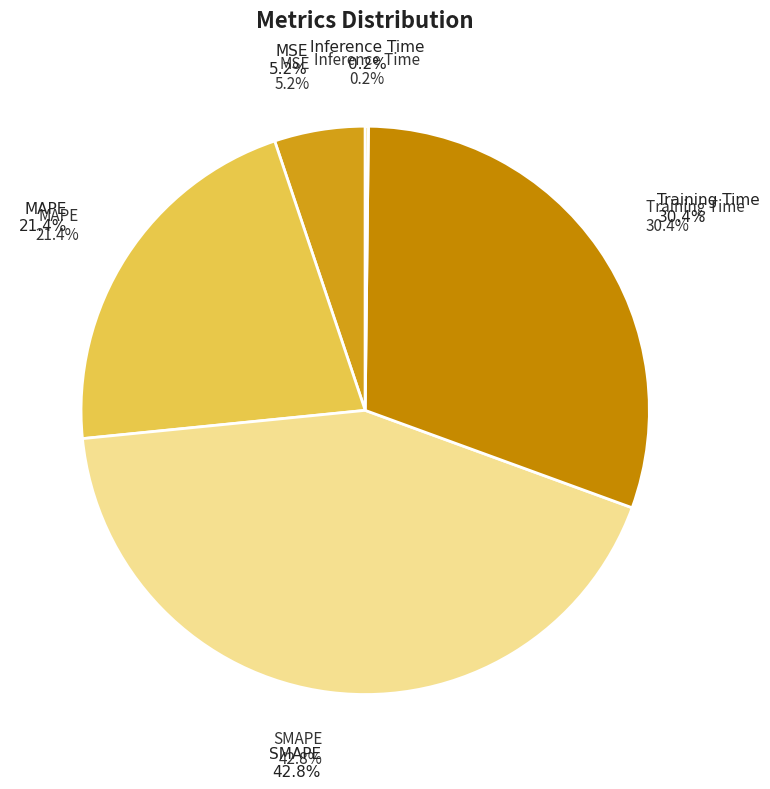

Is it true that Inference Time is 0% of the pie?

True